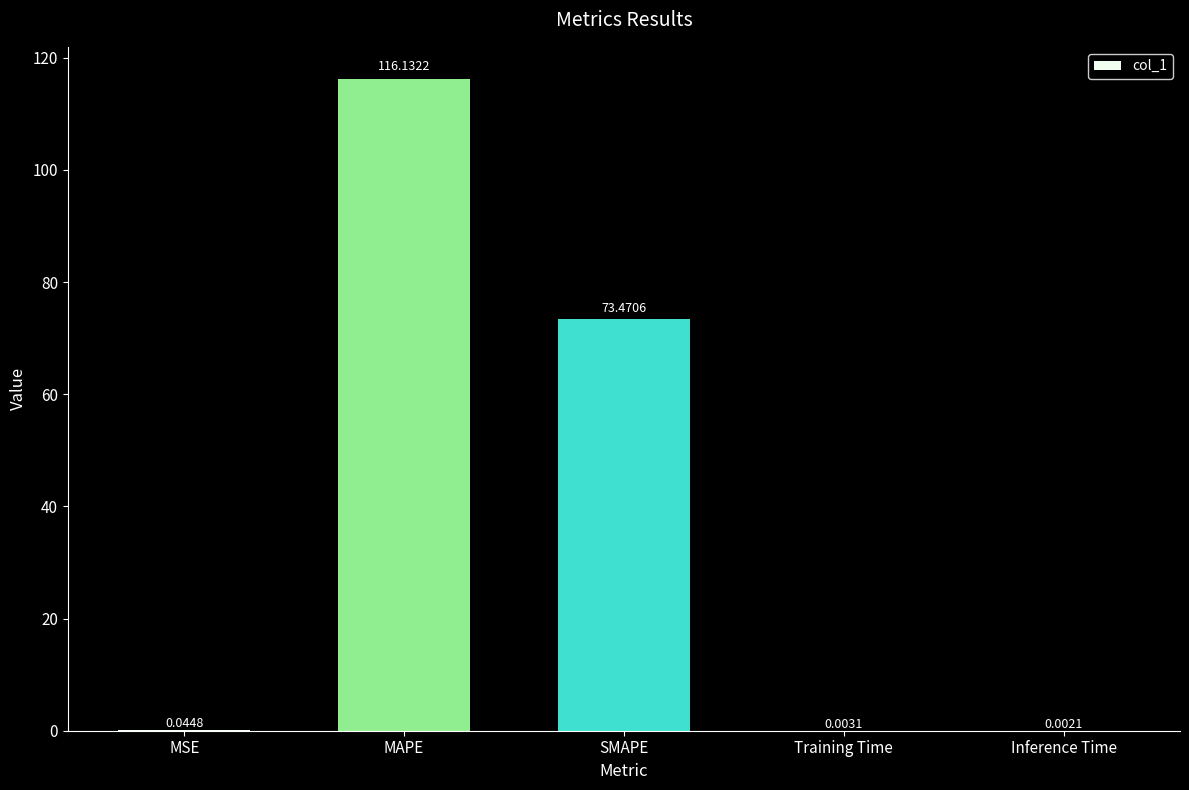

At which label is the value closest to 58?

SMAPE